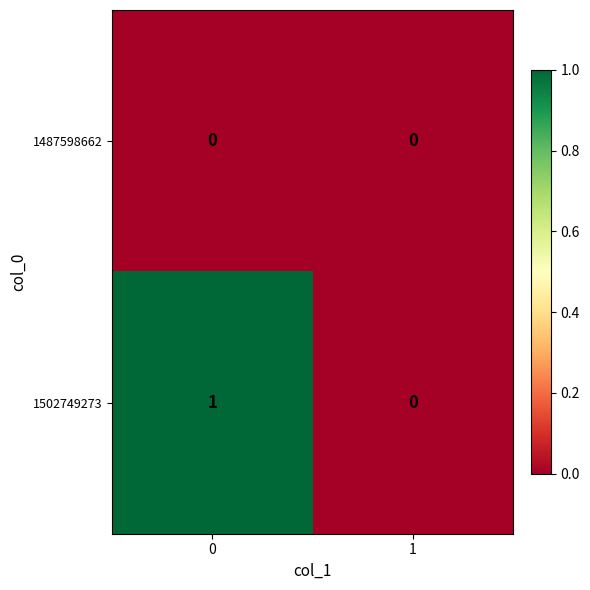

Which series has the largest total across all categories?

1502749273